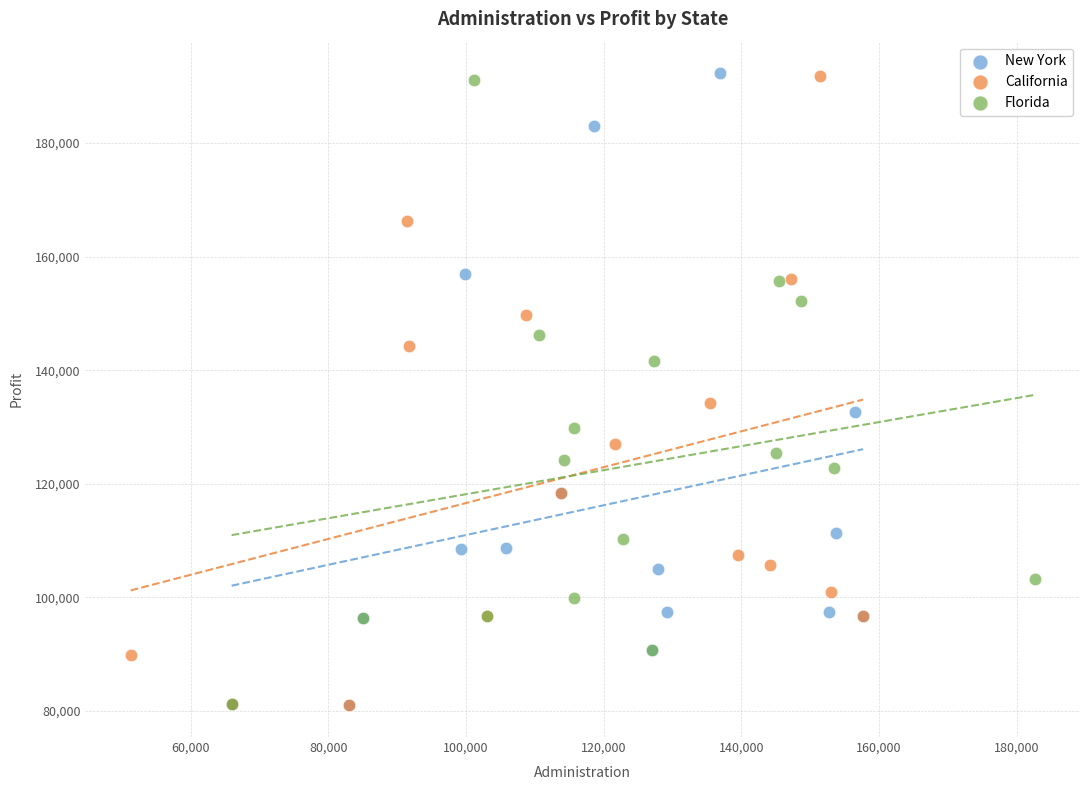

What are all the series names shown in the legend?

New York, California, Florida